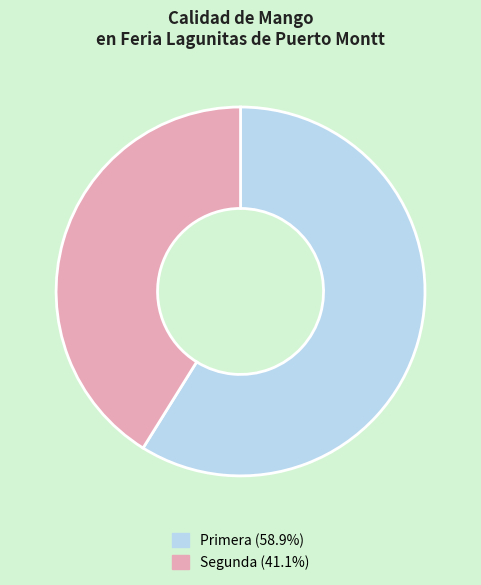

Is the sum of Primera and Segunda greater than half?

Yes